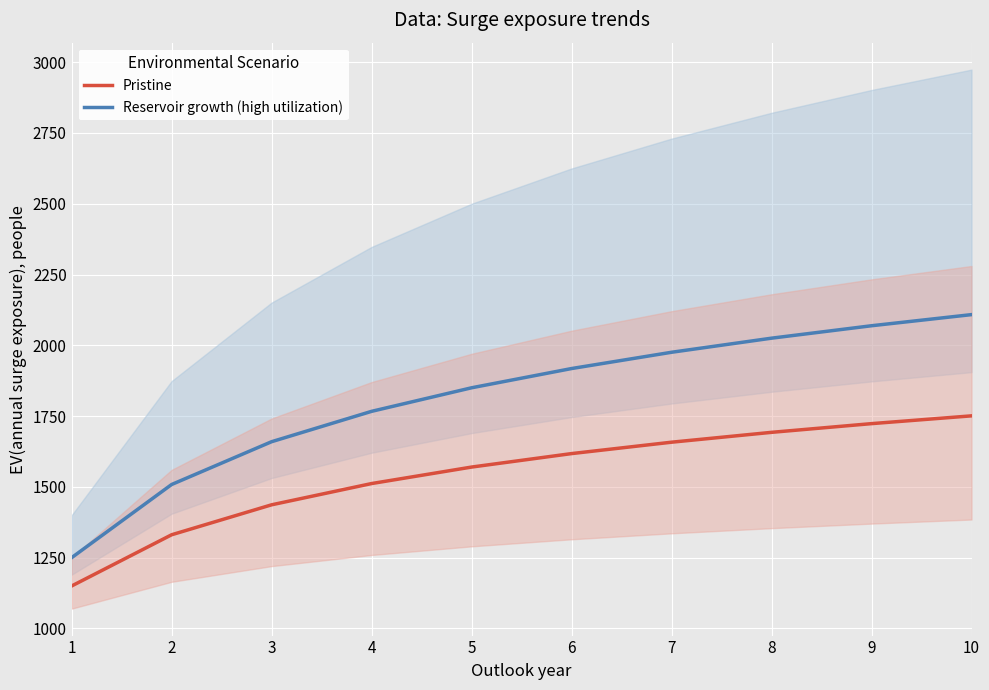

Which series has the largest range (max minus min)?

Reservoir growth (high utilization)